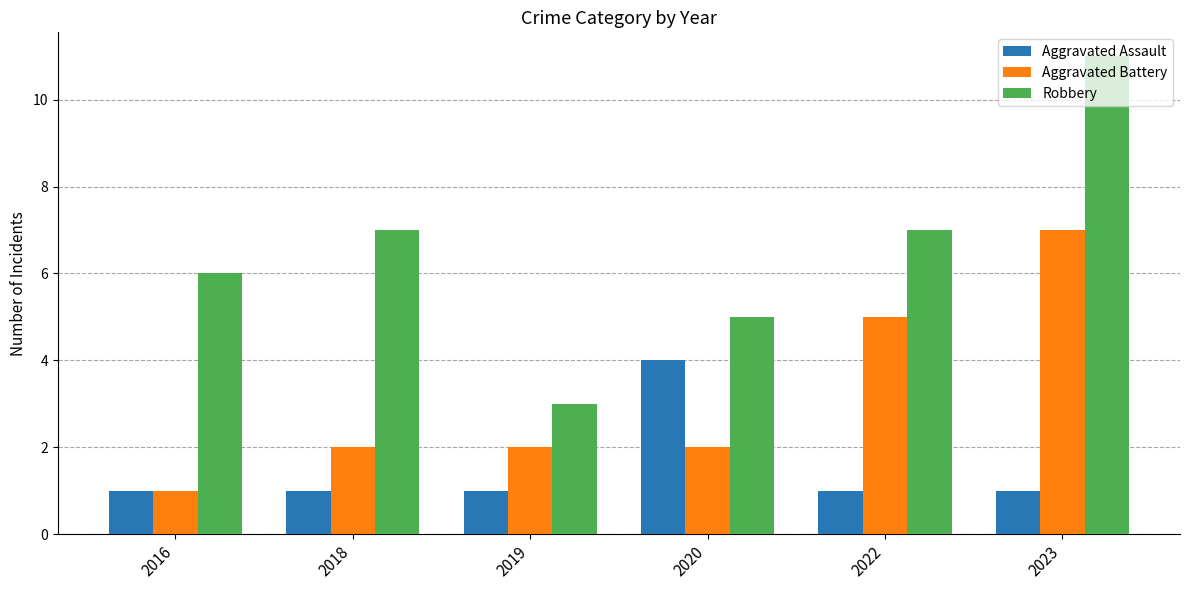

Reading right to left, list all the values displayed in this chart.

Aggravated Assault: 1	1	4	1	1	1
Aggravated Battery: 7	5	2	2	2	1
Robbery: 11	7	5	3	7	6